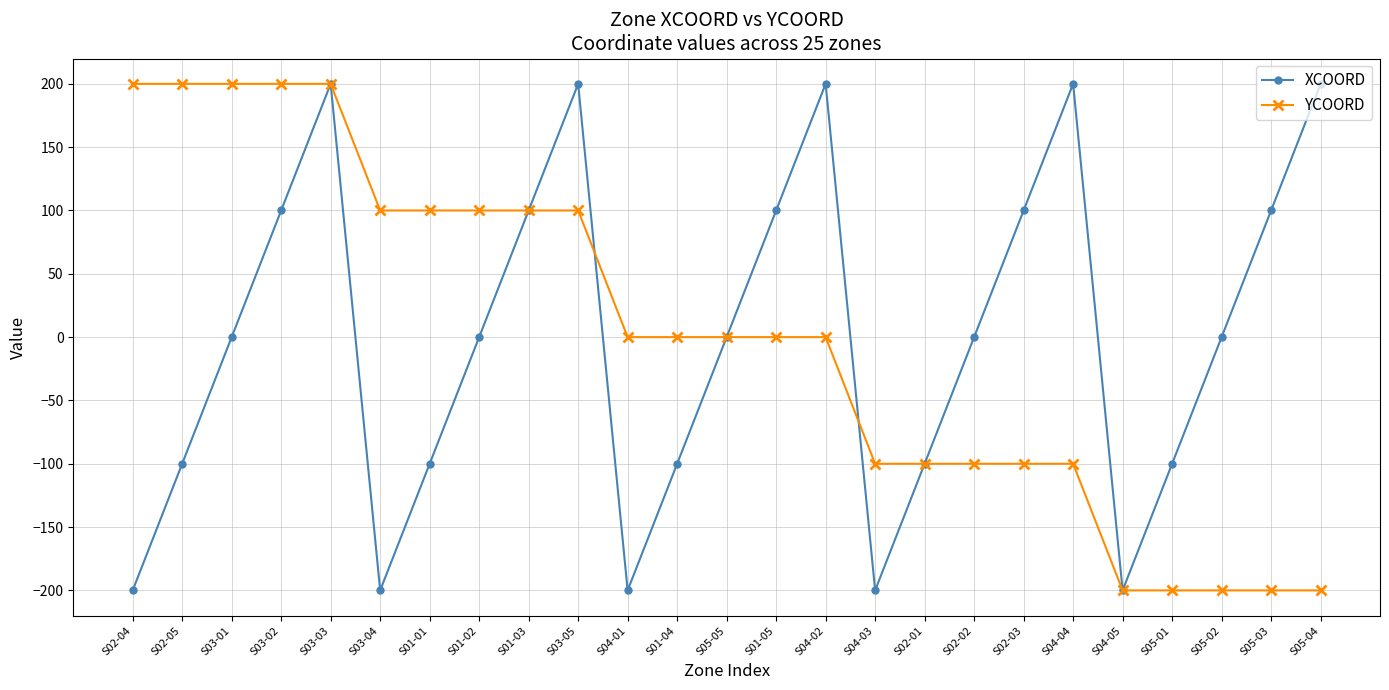

True or false: XCOORD has a value of -54 at S04-05.

False